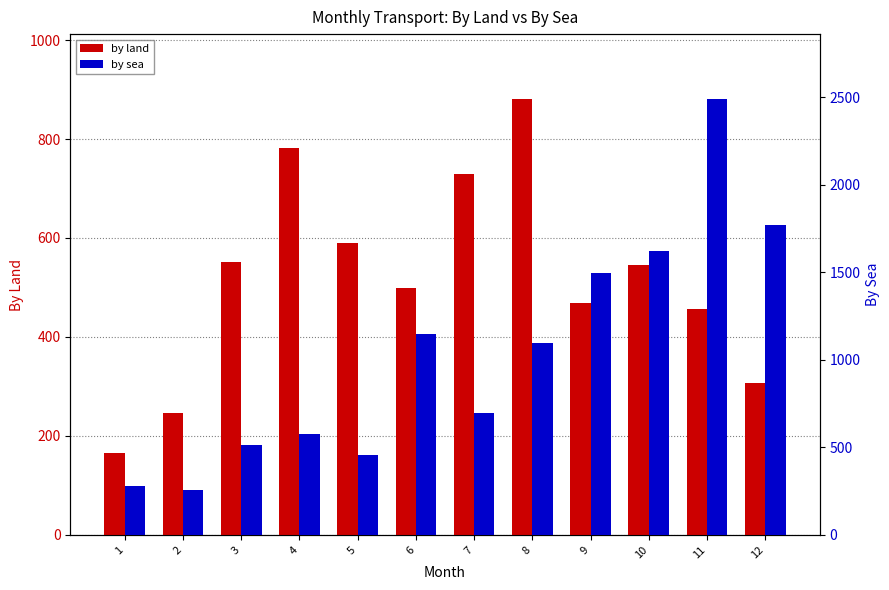

List the labels in order of by land value, smallest first.

1, 2, 12, 11, 9, 6, 10, 3, 5, 7, 4, 8